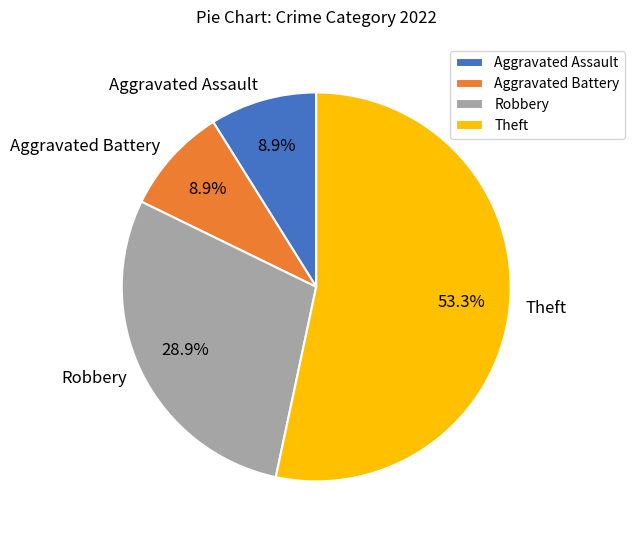

To the nearest percent, what is the combined percentage of Robbery and Aggravated Assault?

38%